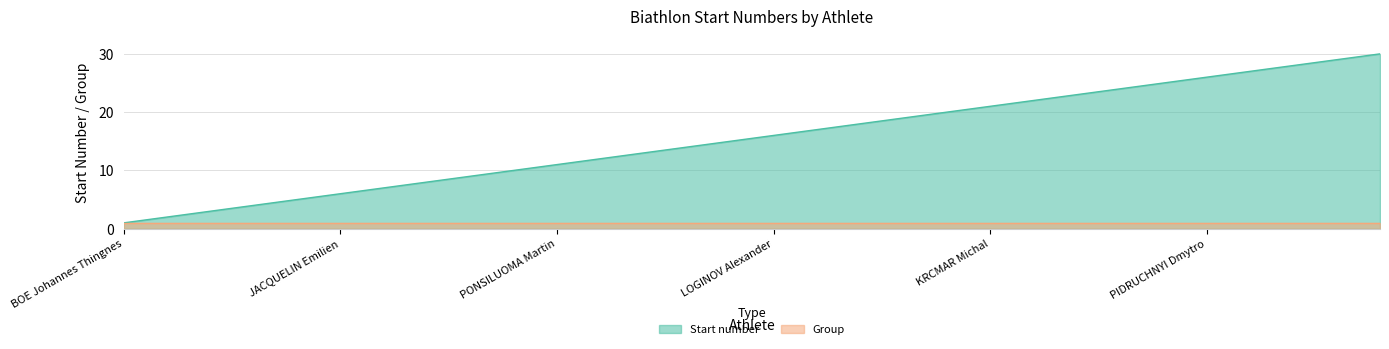

Rank the series by their maximum value, from highest to lowest.

Start number, Group